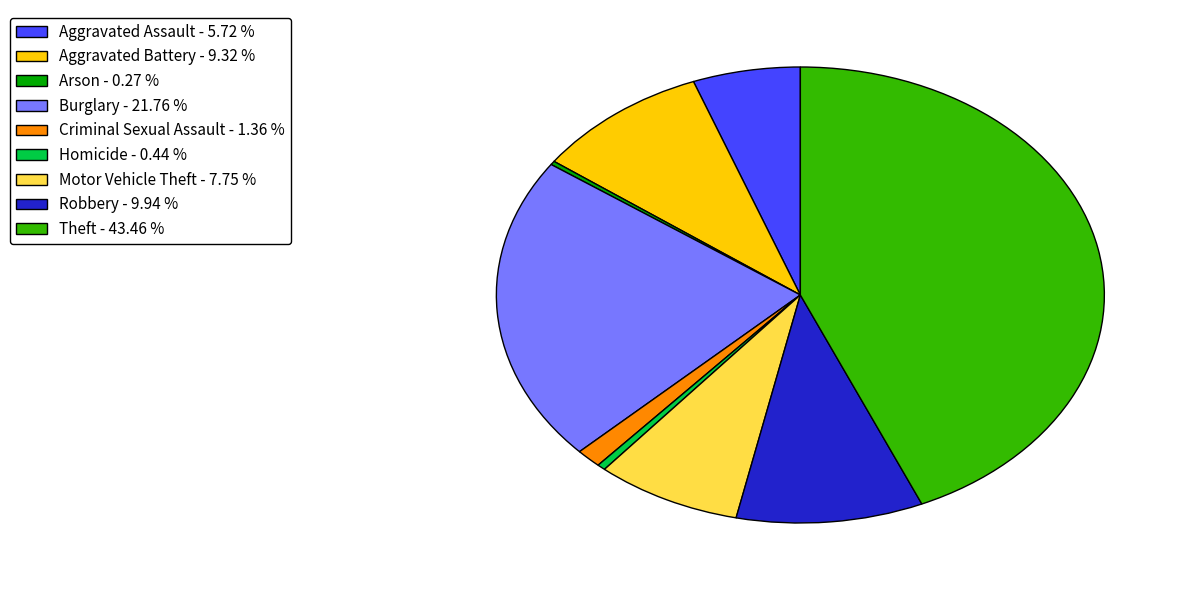

Is there a majority slice in this chart?

No